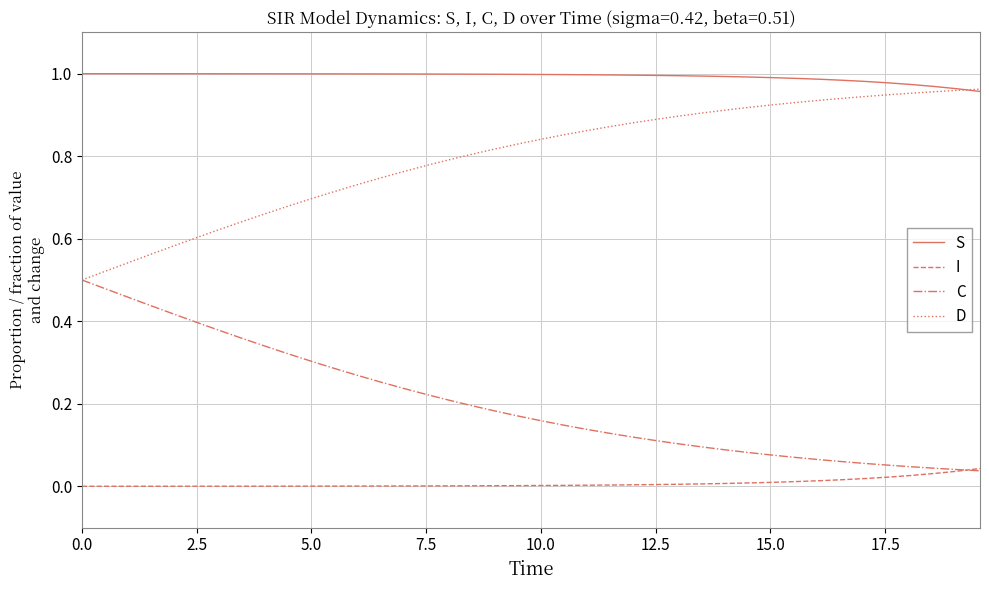

True or false: I and S intersect in this chart.

False